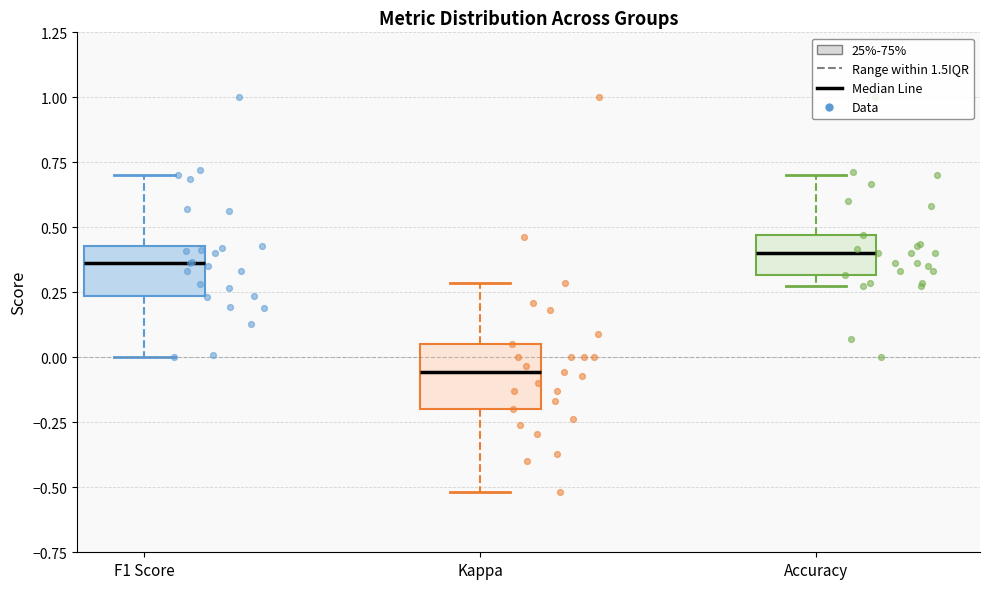

Reading left to right, transcribe this box plot: for each box, give where its median line is, the range the box spans, and where its two whiskers end, as read against the y-axis. The values are not printed on the chart, so give them approximately, as read against the axis.

F1 Score: median 0.35, box 0.25 to 0.45, whiskers 0.00 to 0.70
Kappa: median -0.05, box -0.20 to 0.05, whiskers -0.50 to 0.30
Accuracy: median 0.40, box 0.30 to 0.45, whiskers 0.25 to 0.70